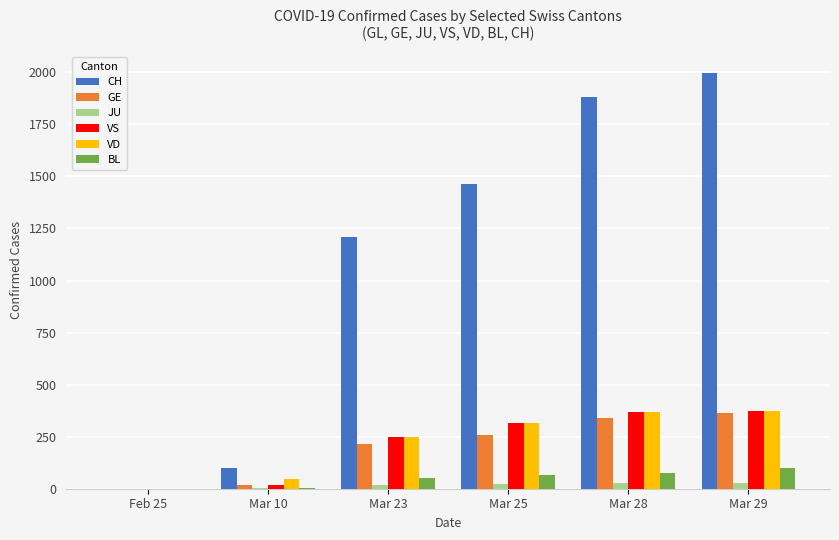

What are all the series names shown in the legend?

CH, GE, JU, VS, VD, BL